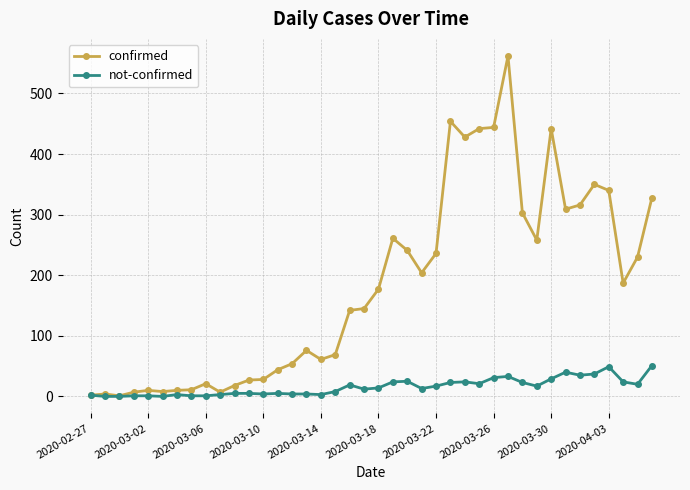

Which series has the largest total across all categories?

confirmed